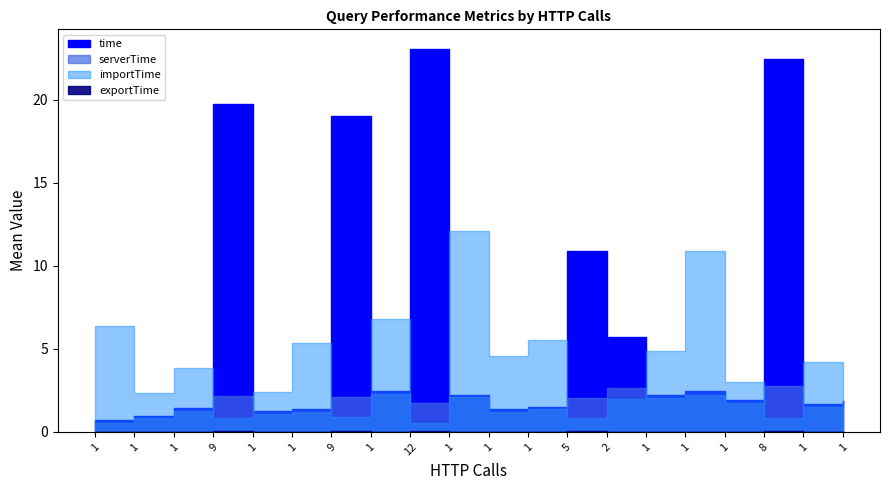

Is it true that exportTime equals 0.0 at 1?

True